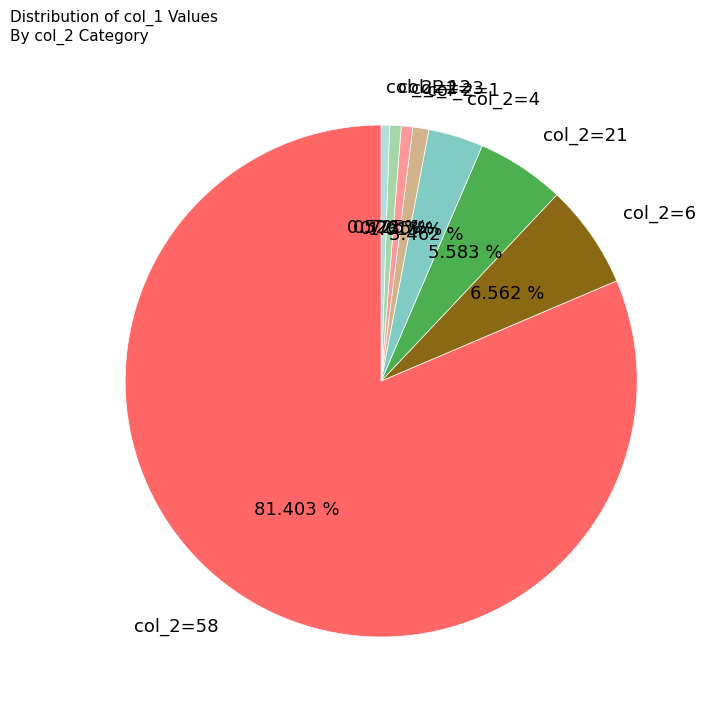

Does any single category account for the majority?

Yes